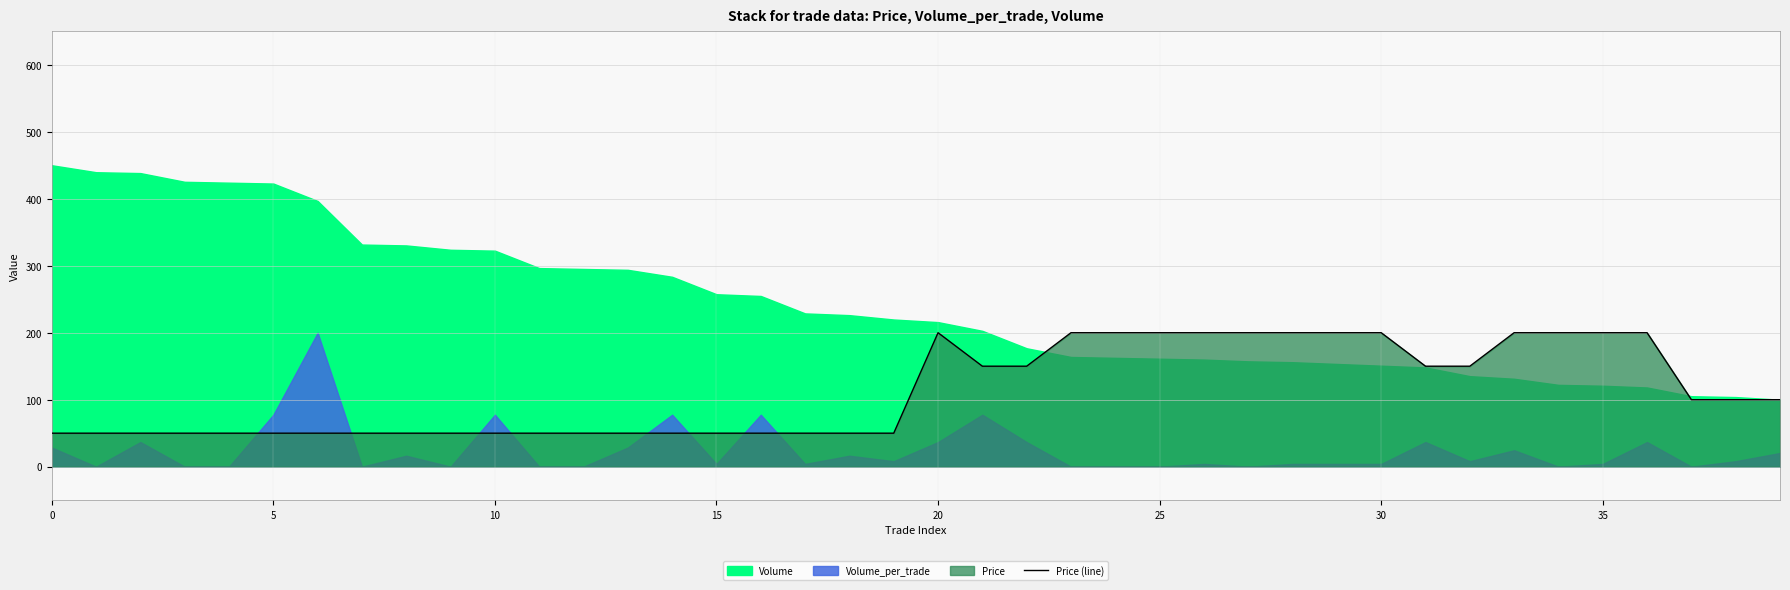

What is the minimum value for Price (line)?

50.0